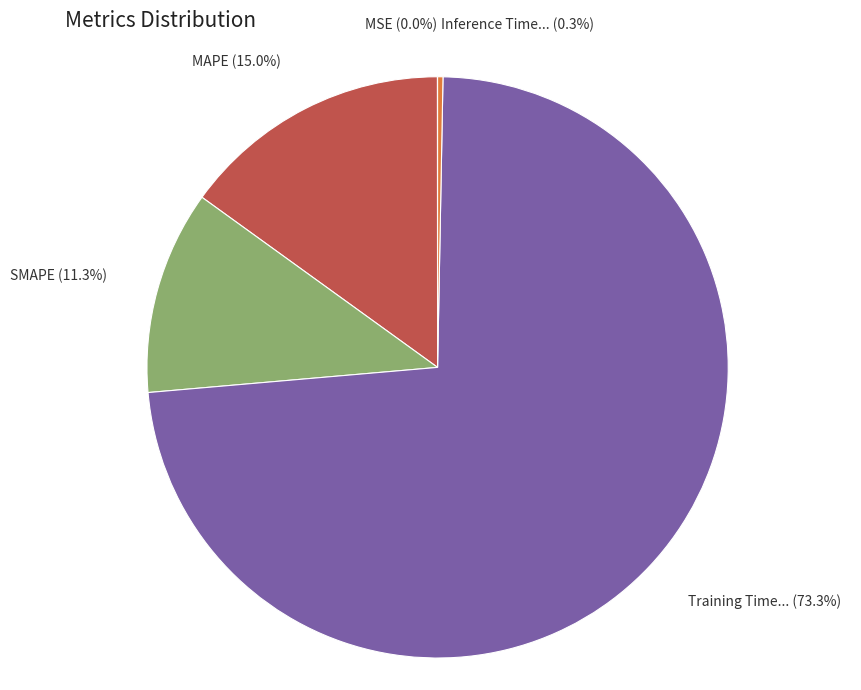

Does any single category account for the majority?

Yes